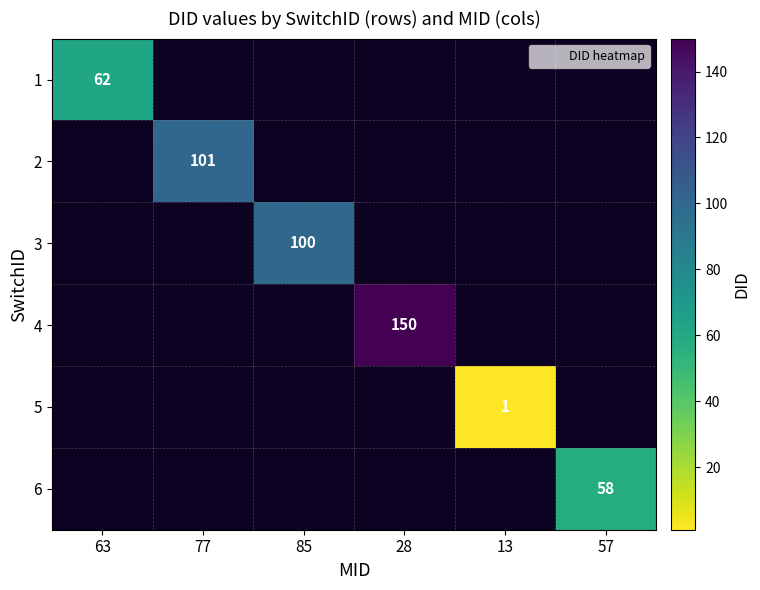

What is the highest value of the 1 series?

62.0